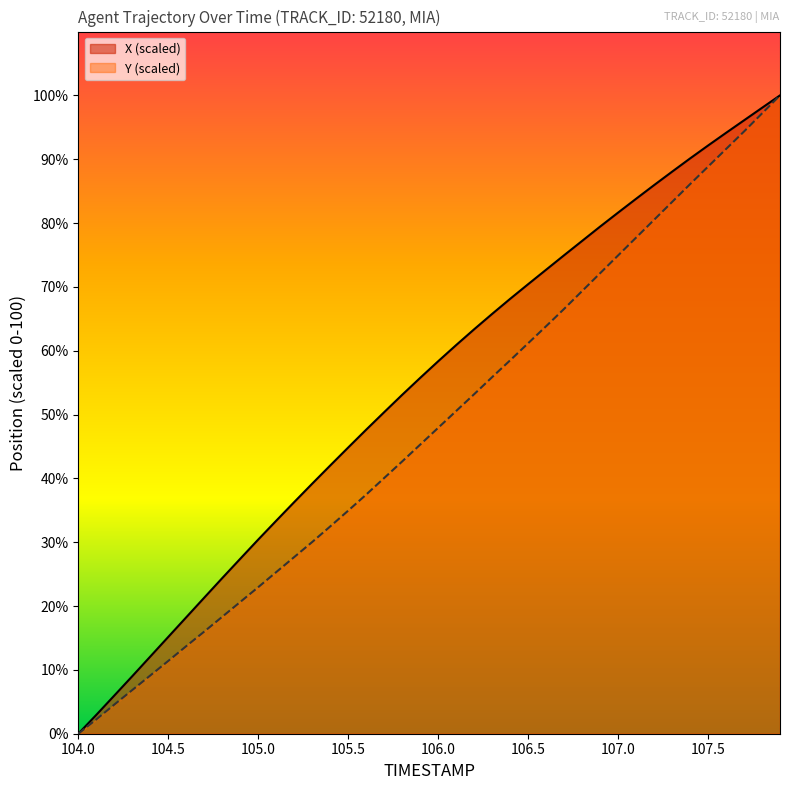

List the series in order of their overall mean, highest first.

X (scaled), Y (scaled)